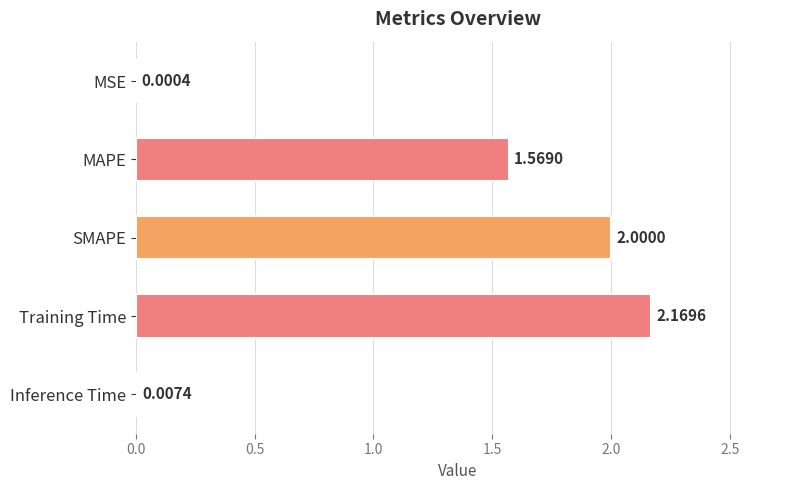

What is the sum of all values?

5.7